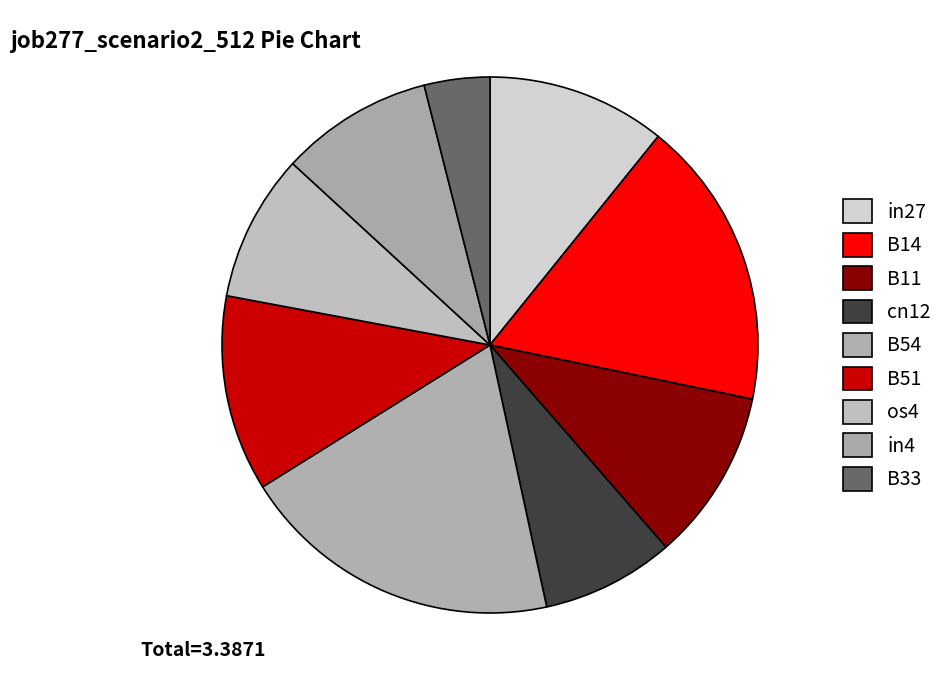

To the nearest percent, what is the average slice percentage?

11%